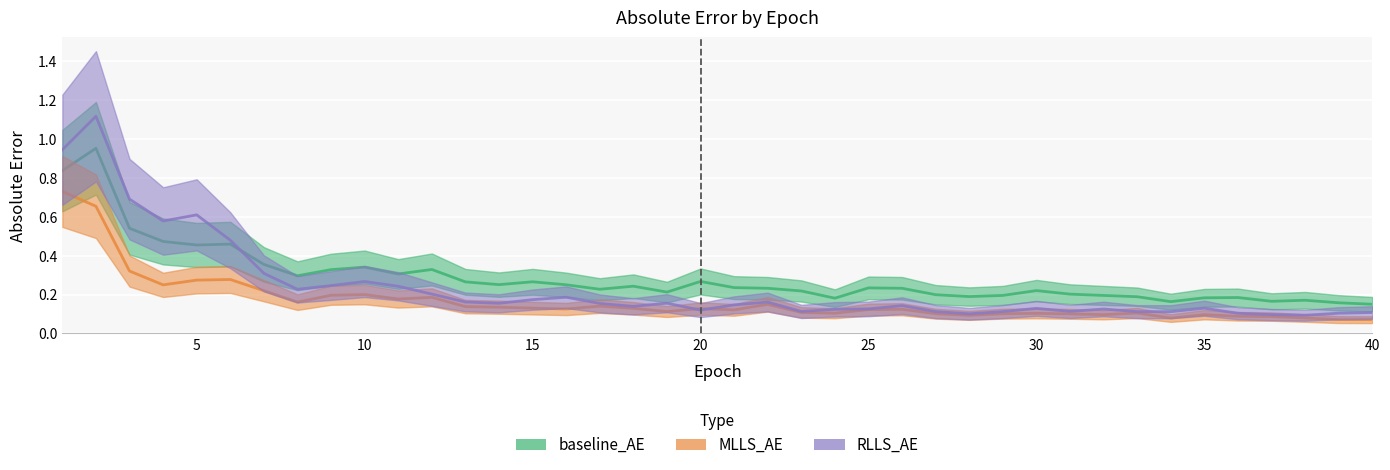

What is the difference between the highest and lowest values at 18?

0.1